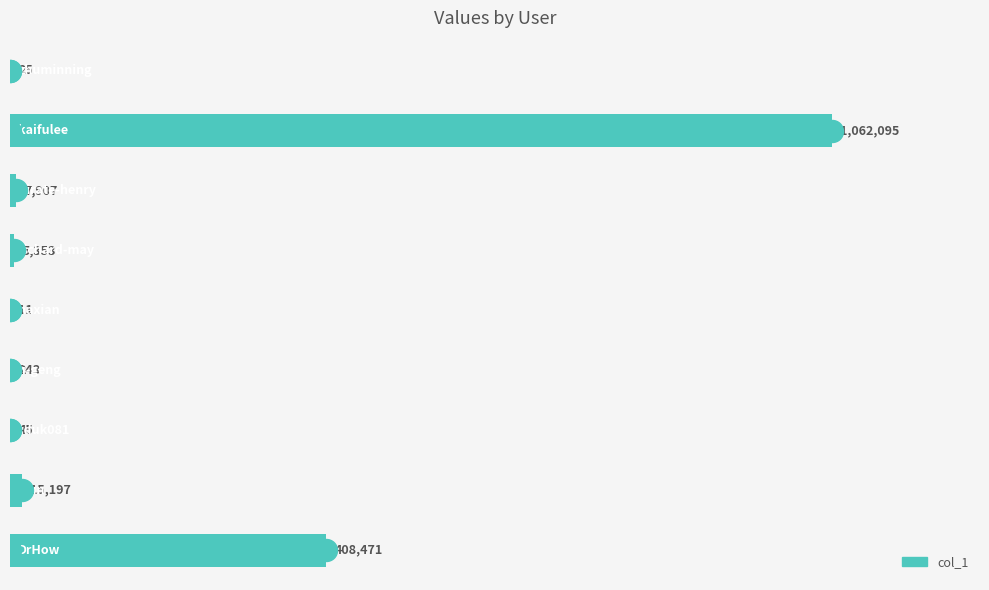

Does the chart contain stacked bars?

No